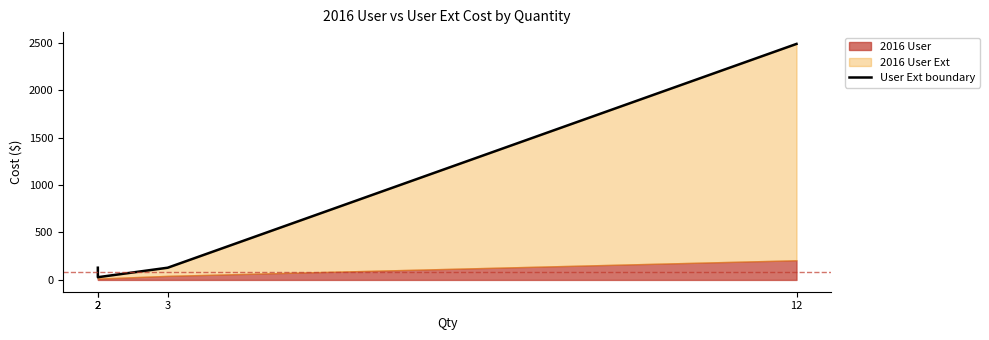

The chart shows a value of 128.6 at 3. True or false?

True